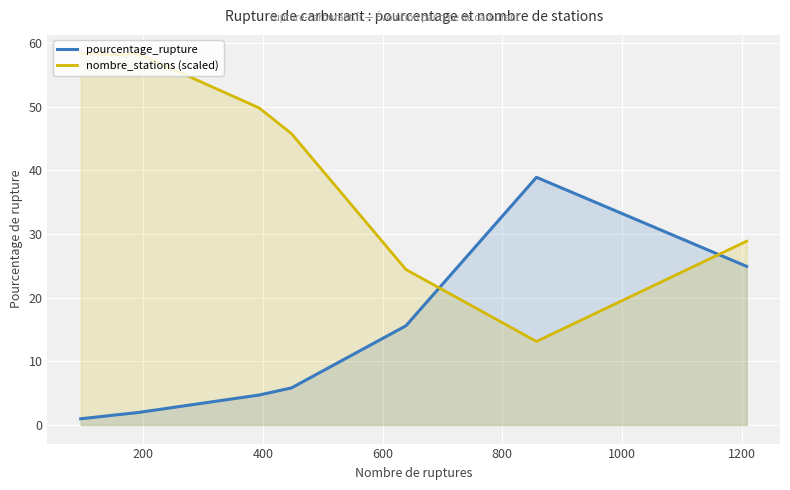

Does the chart display data point markers on the line(s)?

No